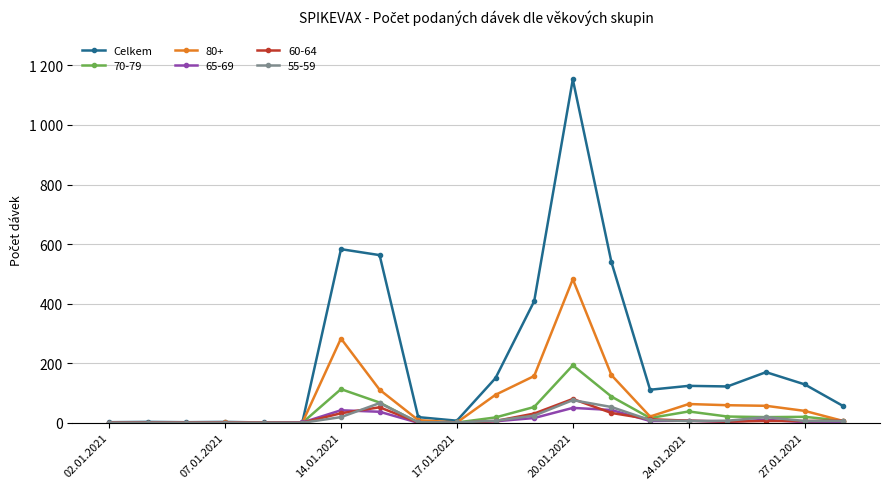

Is this an area chart (filled region under the line)?

No